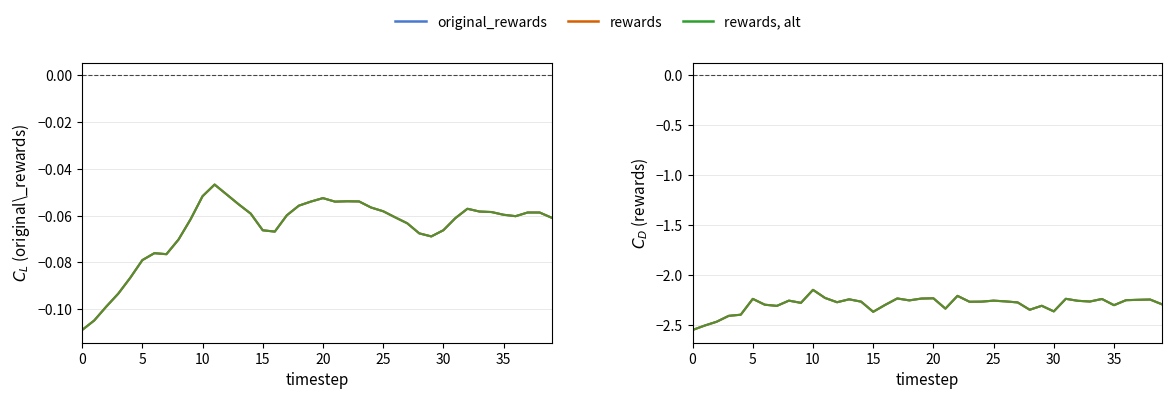

Is it true that original_rewards, run2 equals -0.0 at 10?

False